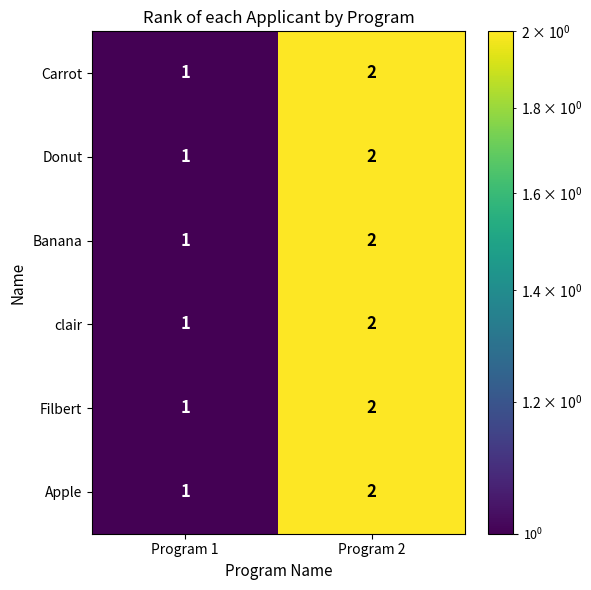

At which category does the chart reach its minimum across all series?

Program 1